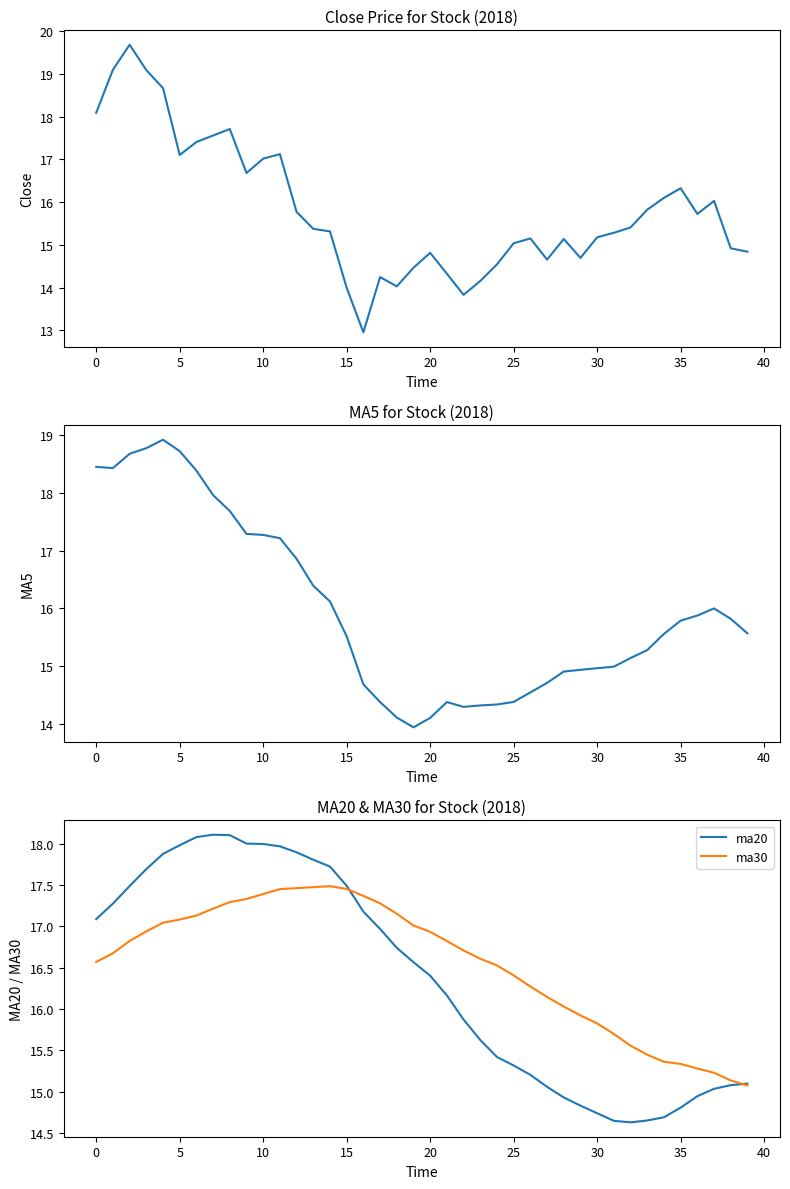

The value of ma30 at 25 is 16.4. True or false?

True